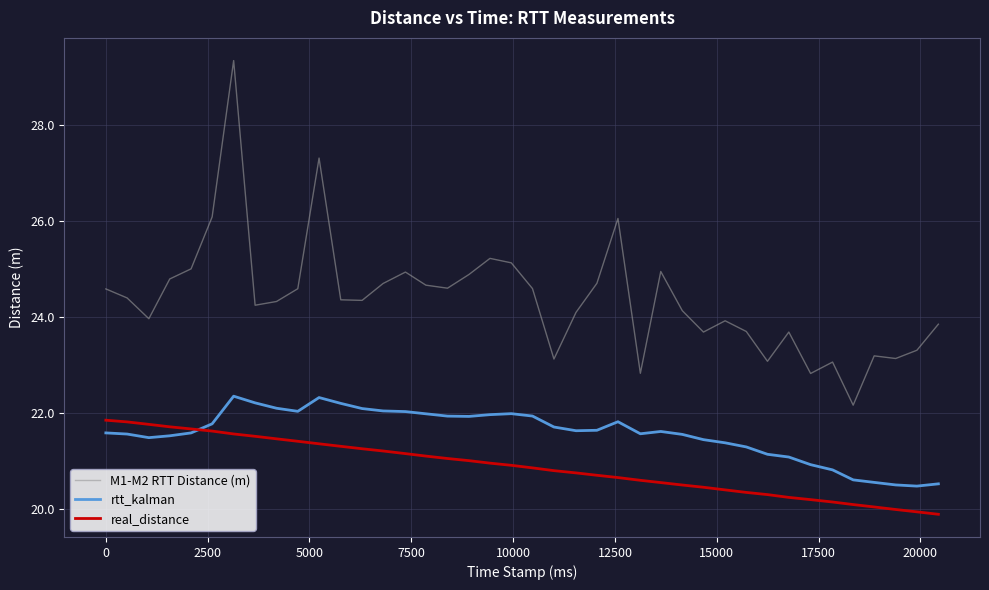

Which series has the largest range (max minus min)?

M1-M2 RTT Distance (m)